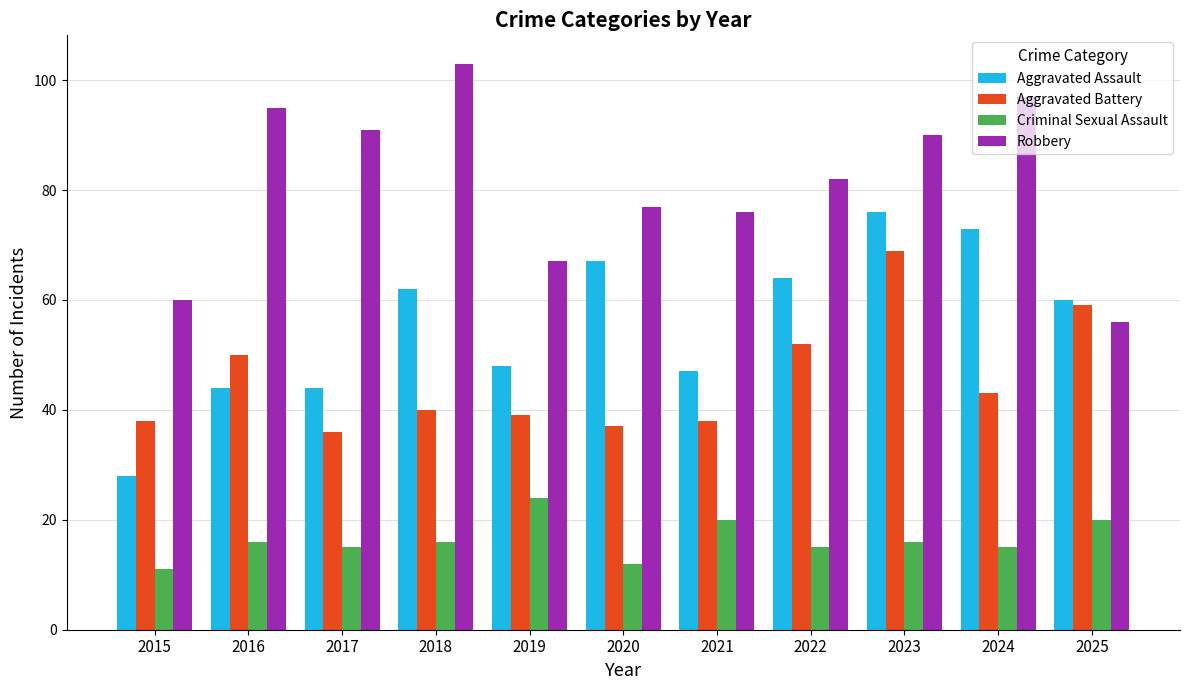

Does the chart contain stacked bars?

No